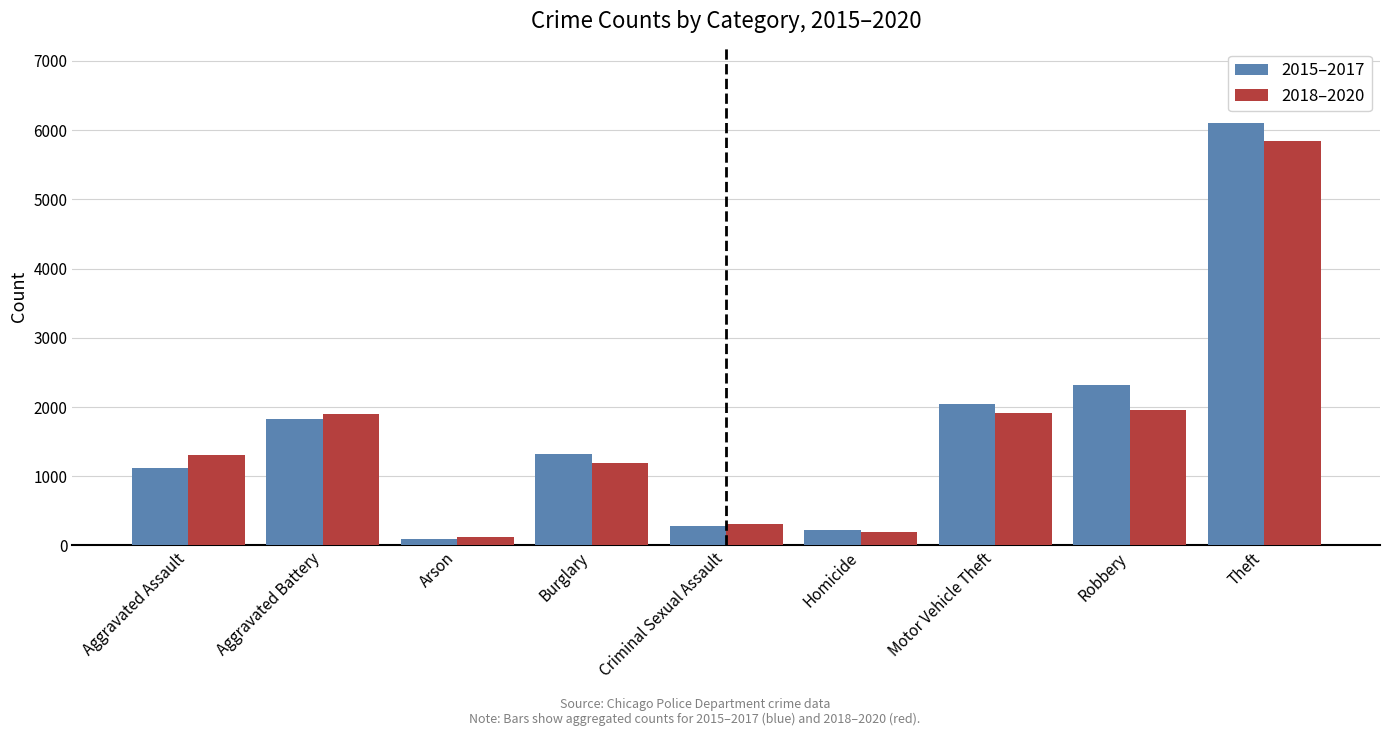

What is the difference between the highest and lowest values at Theft?

249